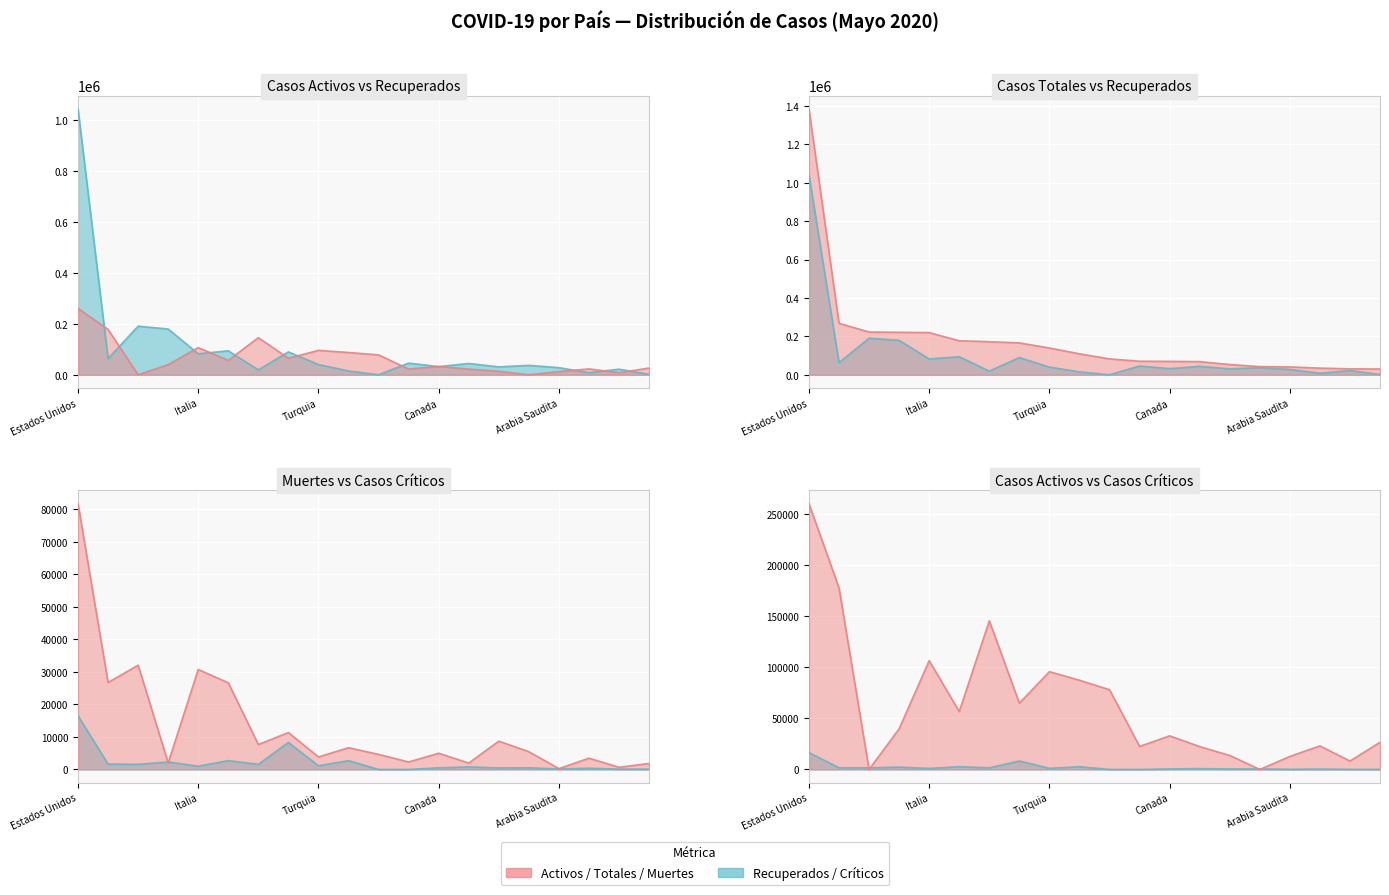

Reading right to left, list all the values displayed in this chart.

Casos activos: 26600	8212	23100	12737	0	13697	22406	32934	22549	78144	87422	95780	64957	145600	56724	106587	39801	0	177846	260355
Recuperados: 1899	22062	8457	28022	37082	31045	44455	32032	45925	141	15179	40150	89862	19315	94056	82488	179534	190651	63553	1041975
Muertes: 1845	667	3465	255	5456	8707	1961	4992	2294	4633	6685	3841	11343	7661	26643	30739	2009	32065	26744	81703
Casos totales: 30344	30941	35022	41014	42788	53449	68822	69958	70768	82918	109286	139771	166162	172576	177423	219814	221344	223060	268143	1384033
Casos críticos: 89	111	378	149	498	478	785	502	0	9	2703	1126	8318	1576	2712	999	2300	1559	1650	16481